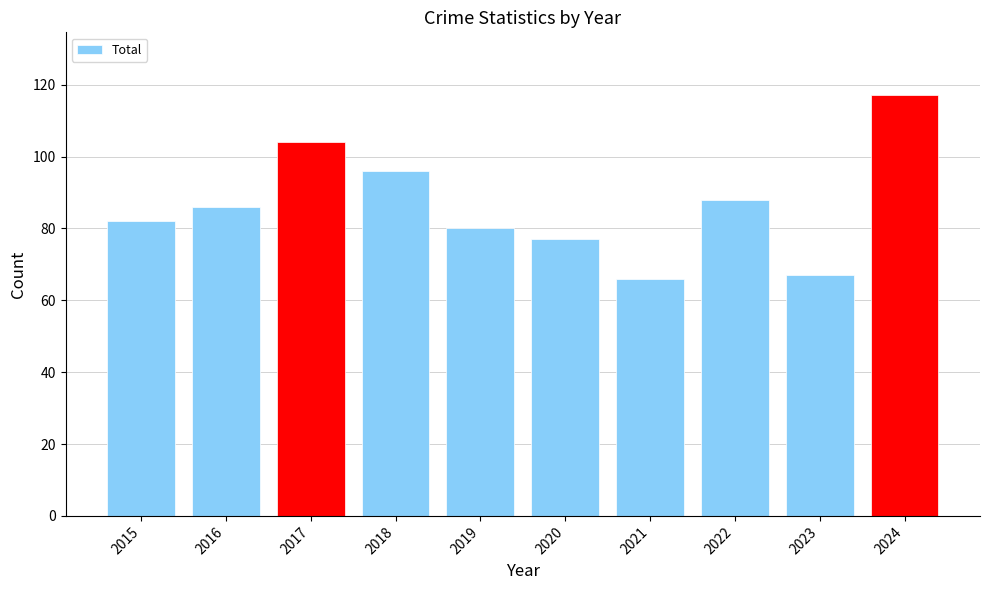

What is the average value?

86